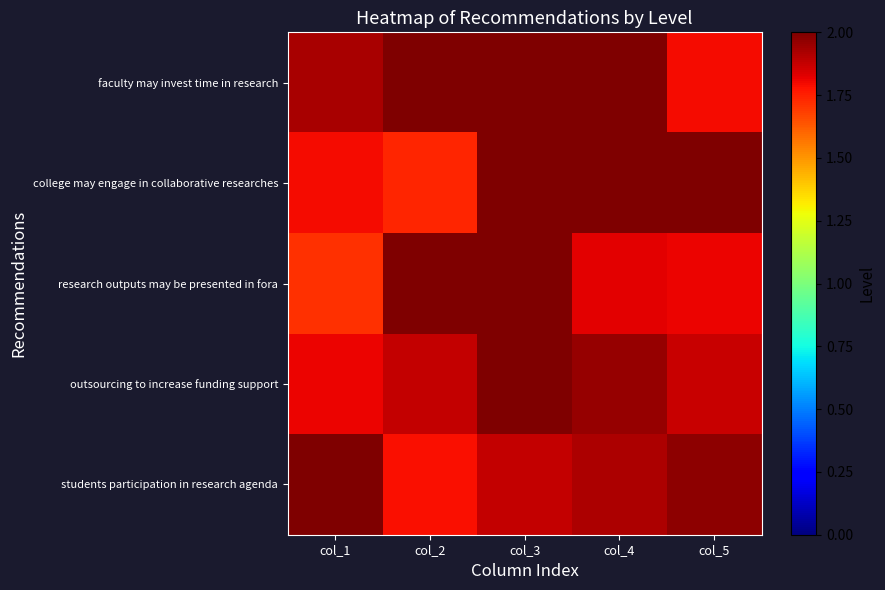

At which category is the sum across all series the highest?

col_3